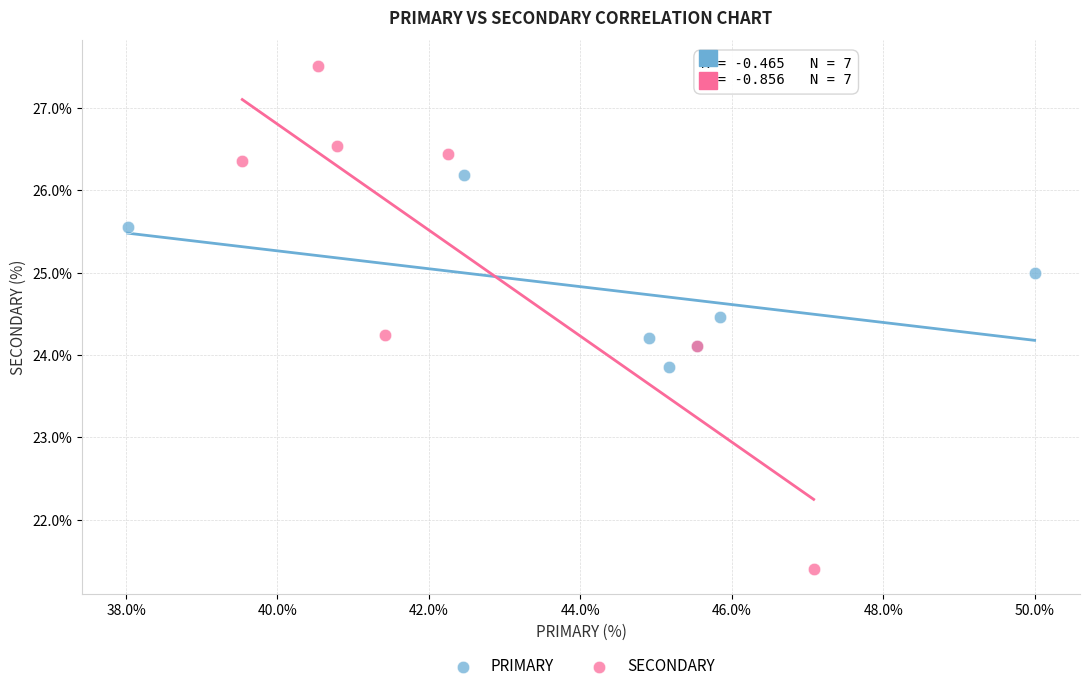

What are all the series names shown in the legend?

PRIMARY, SECONDARY